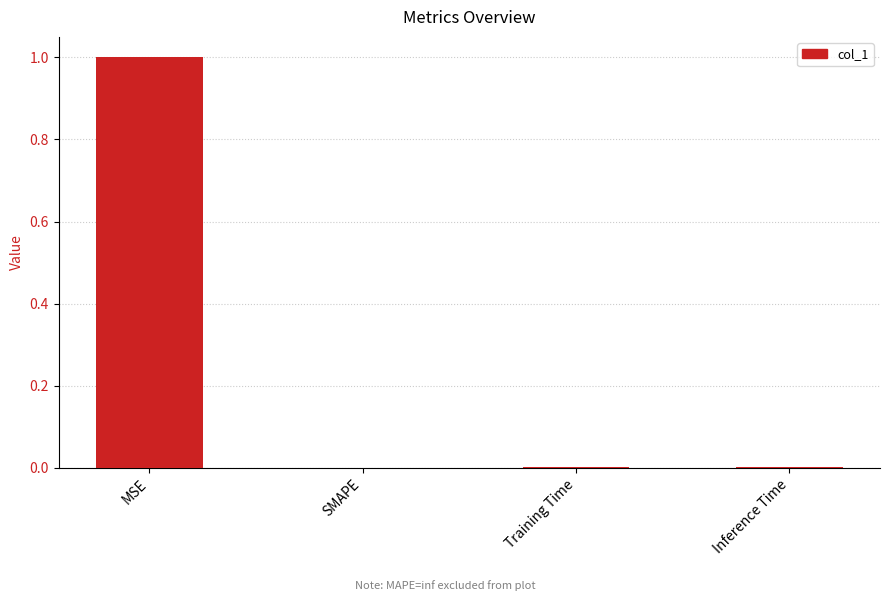

Which label corresponds to the largest value in the chart?

MSE